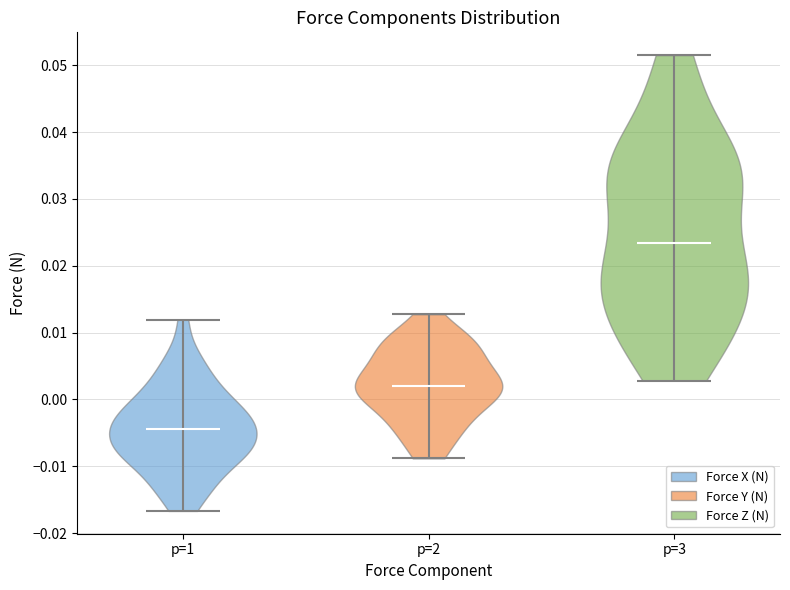

Where does the median line of the violin for p=3 sit on the y-axis? The values are not printed on the chart, so give them approximately, as read against the axis.

0.023